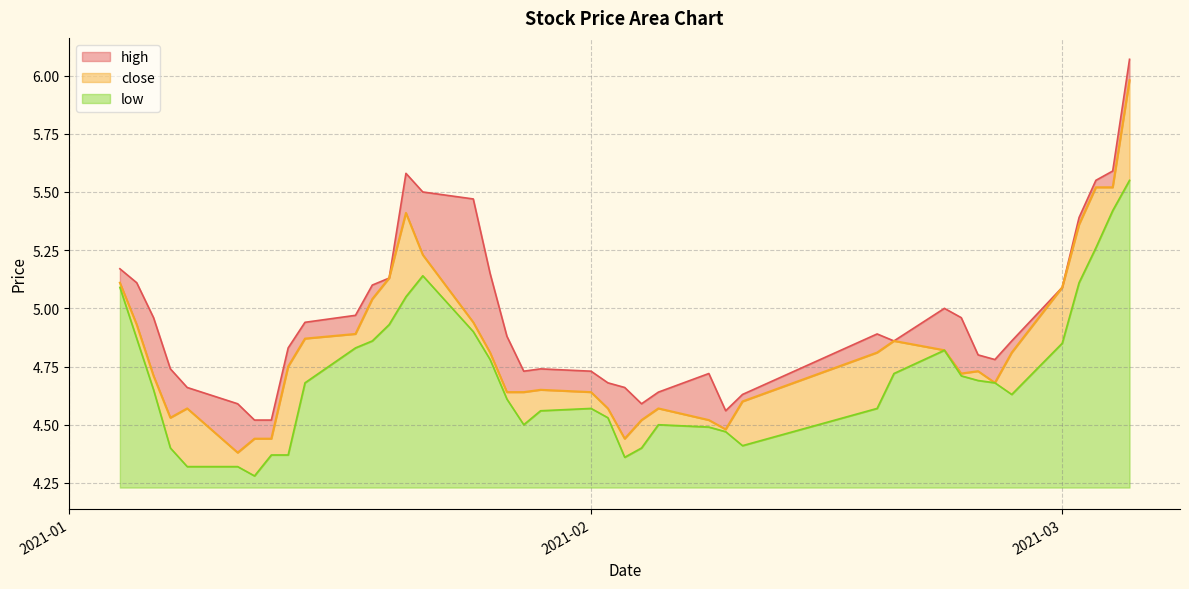

The value of close at 2021-01-07 is 8.1. True or false?

False